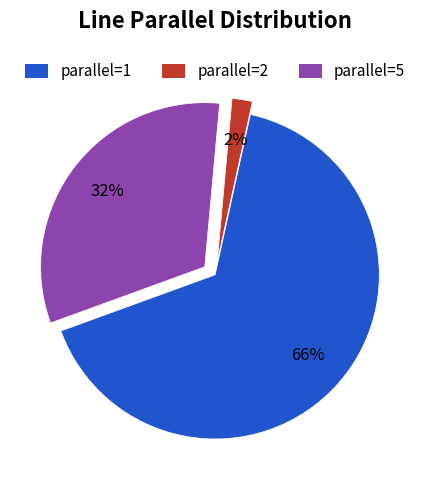

To the nearest percent, what is the difference between the largest and smallest slice percentages?

64%